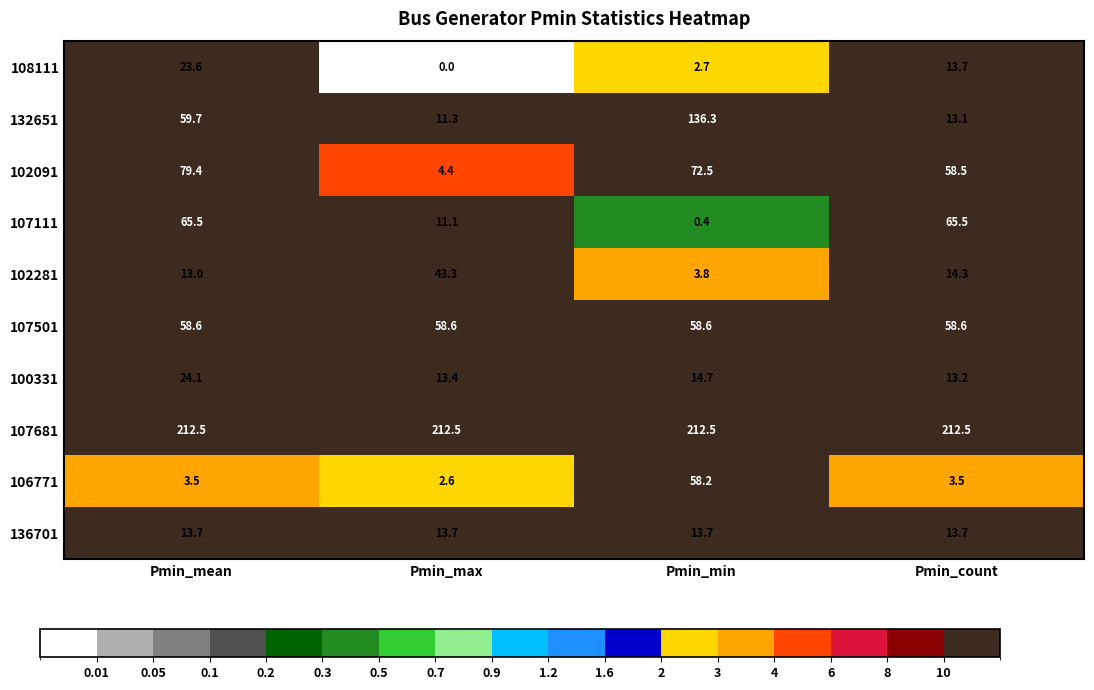

At how many categories does at least one series exceed 52?

4